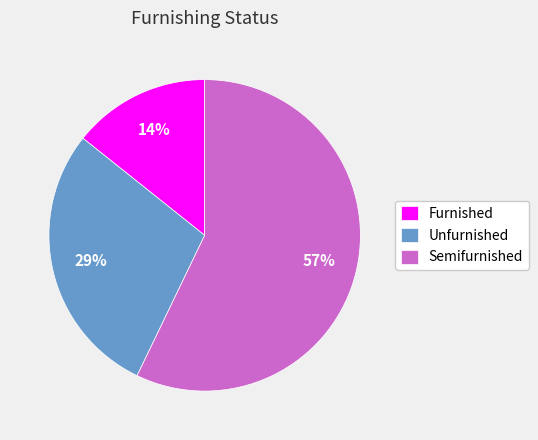

What percentage is the Furnished slice, to the nearest percent?

14%